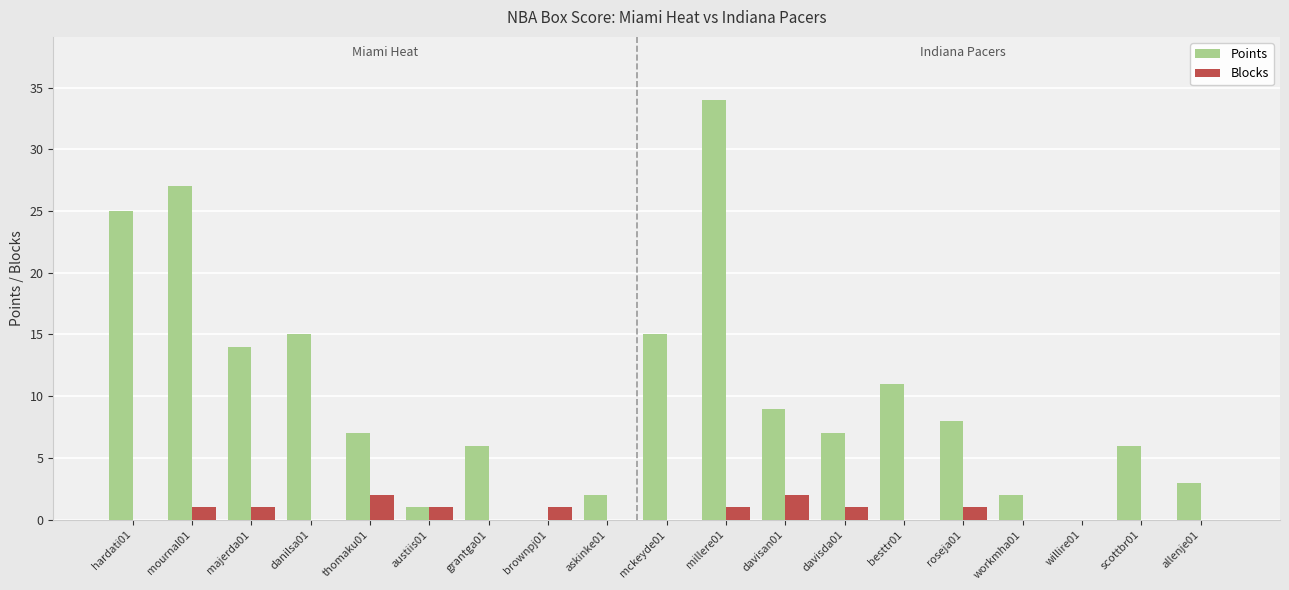

How many groups of bars are there?

19